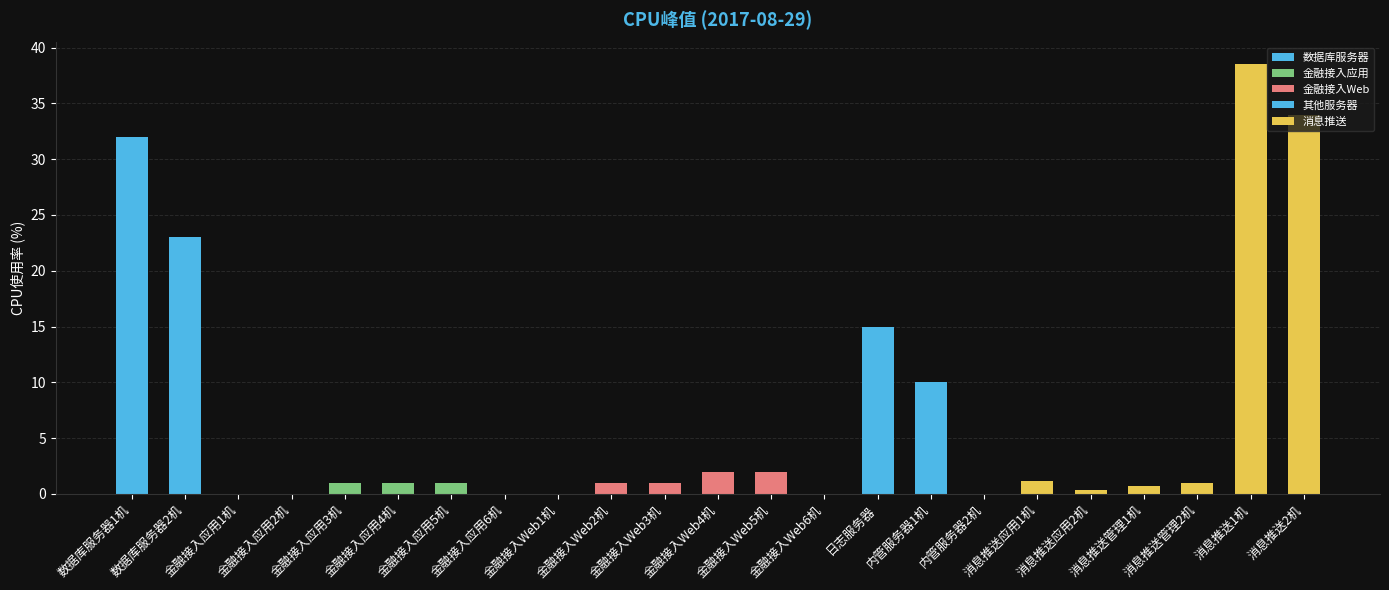

What value does the data have at 金融接入Web5机?

2.0